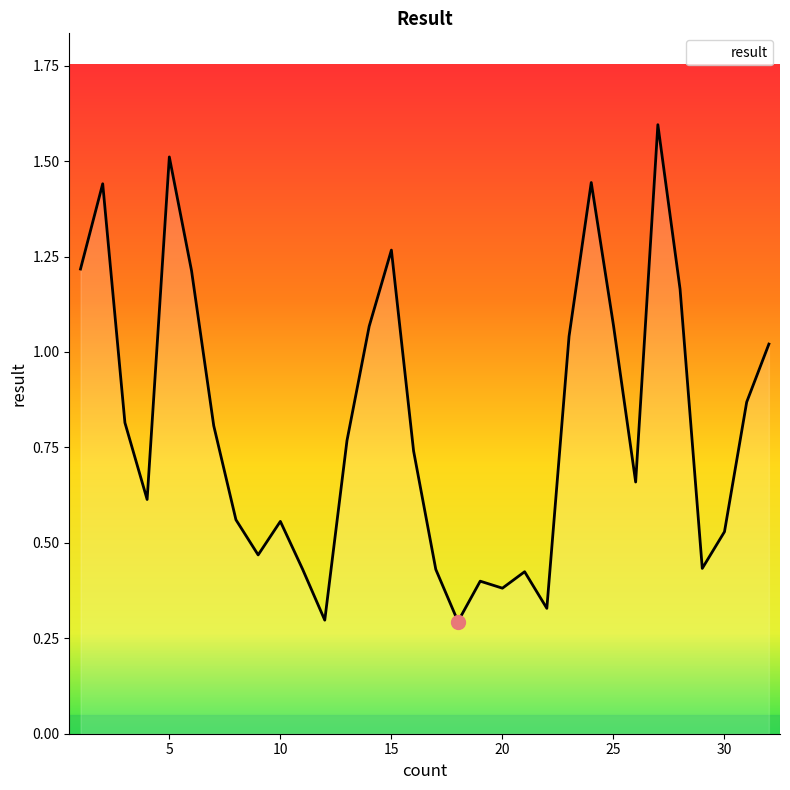

What is the greatest value displayed?

1.6